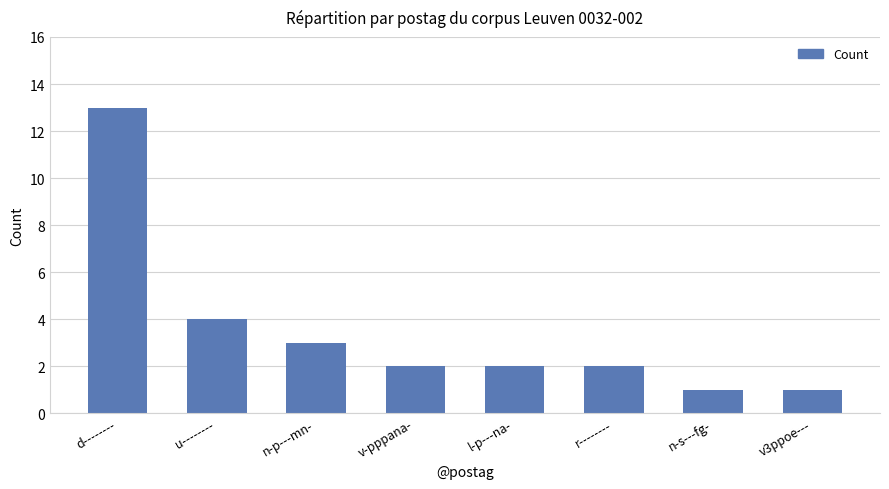

How many data points does each series have?

8